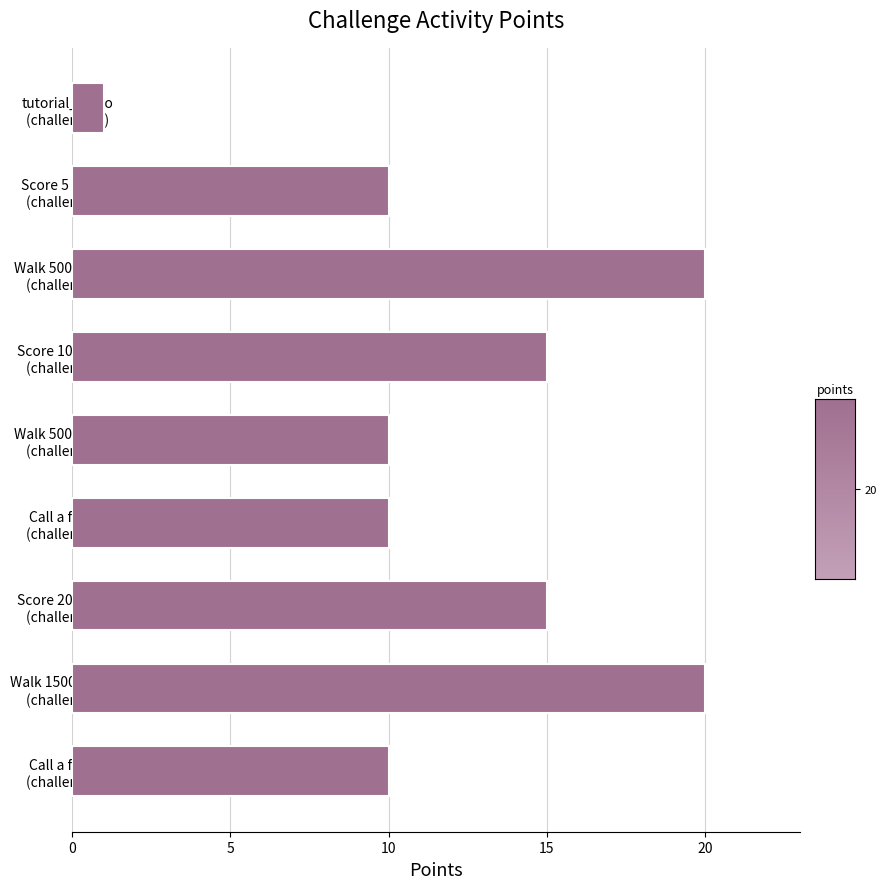

What is the difference between the maximum and minimum values?

19